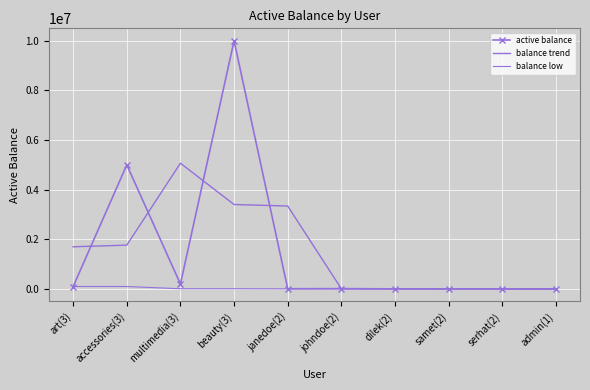

What is the label of the 7th point from the left?

dilek(2)